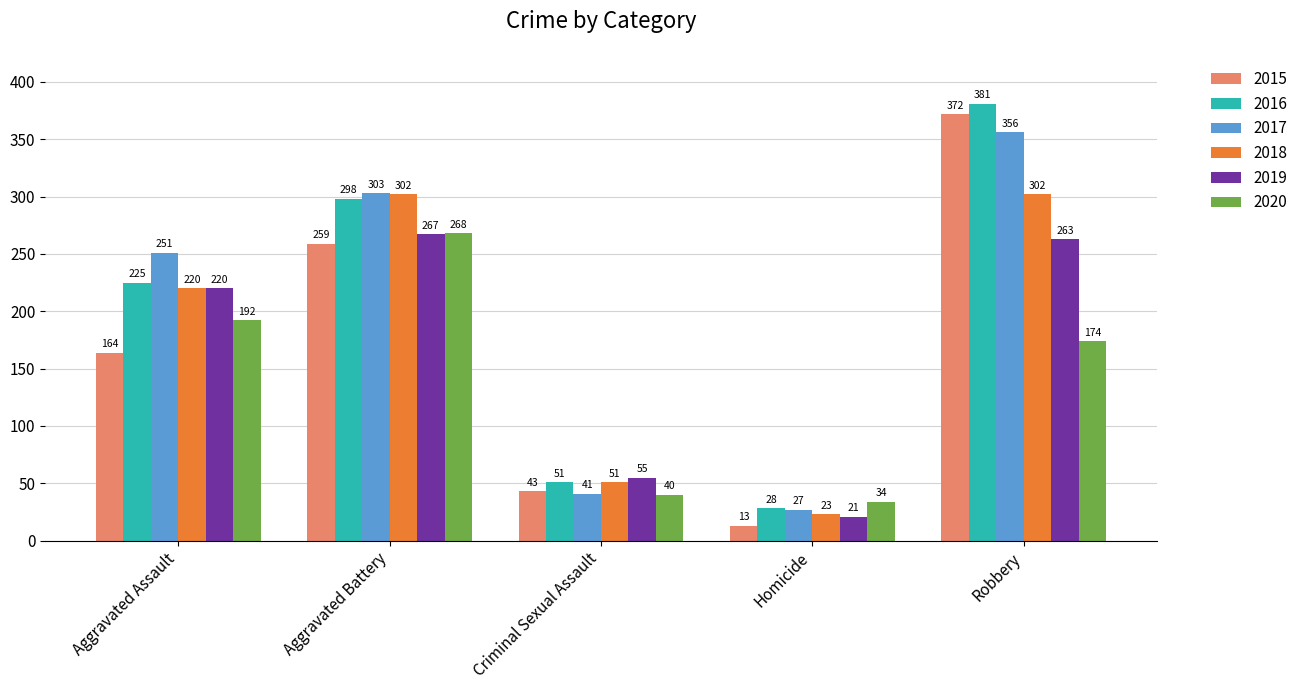

How many distinct data groups are displayed?

6